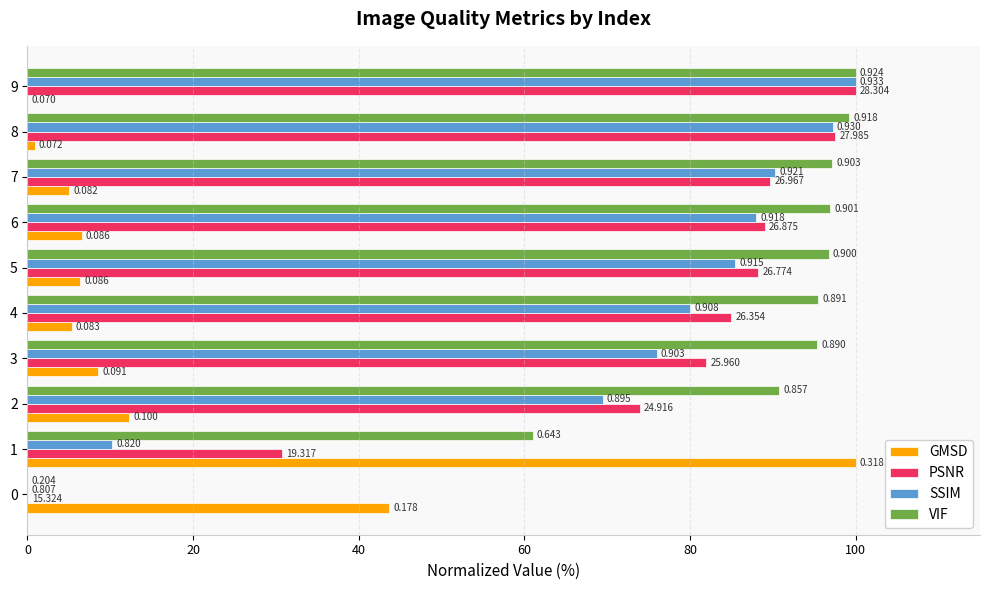

What are all the series names shown in the legend?

GMSD, PSNR, SSIM, VIF